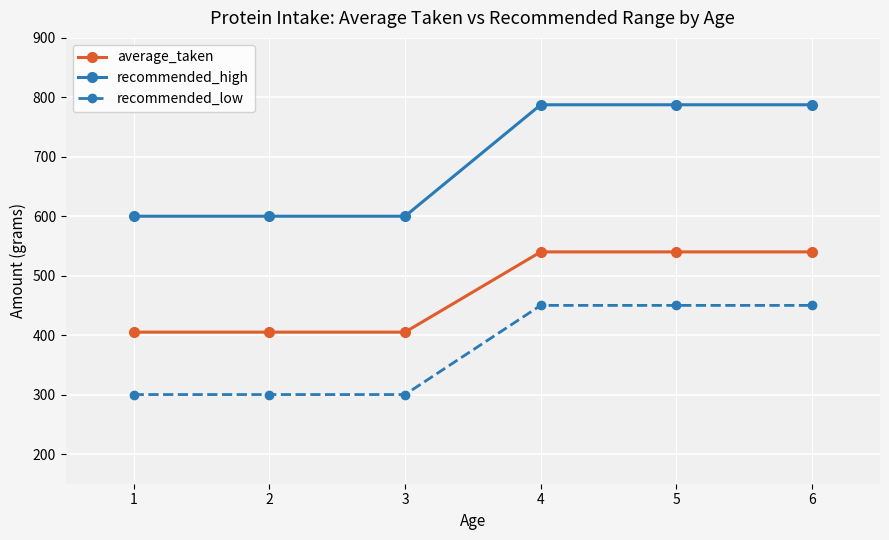

What is the total value across all series at 1?

1305.0